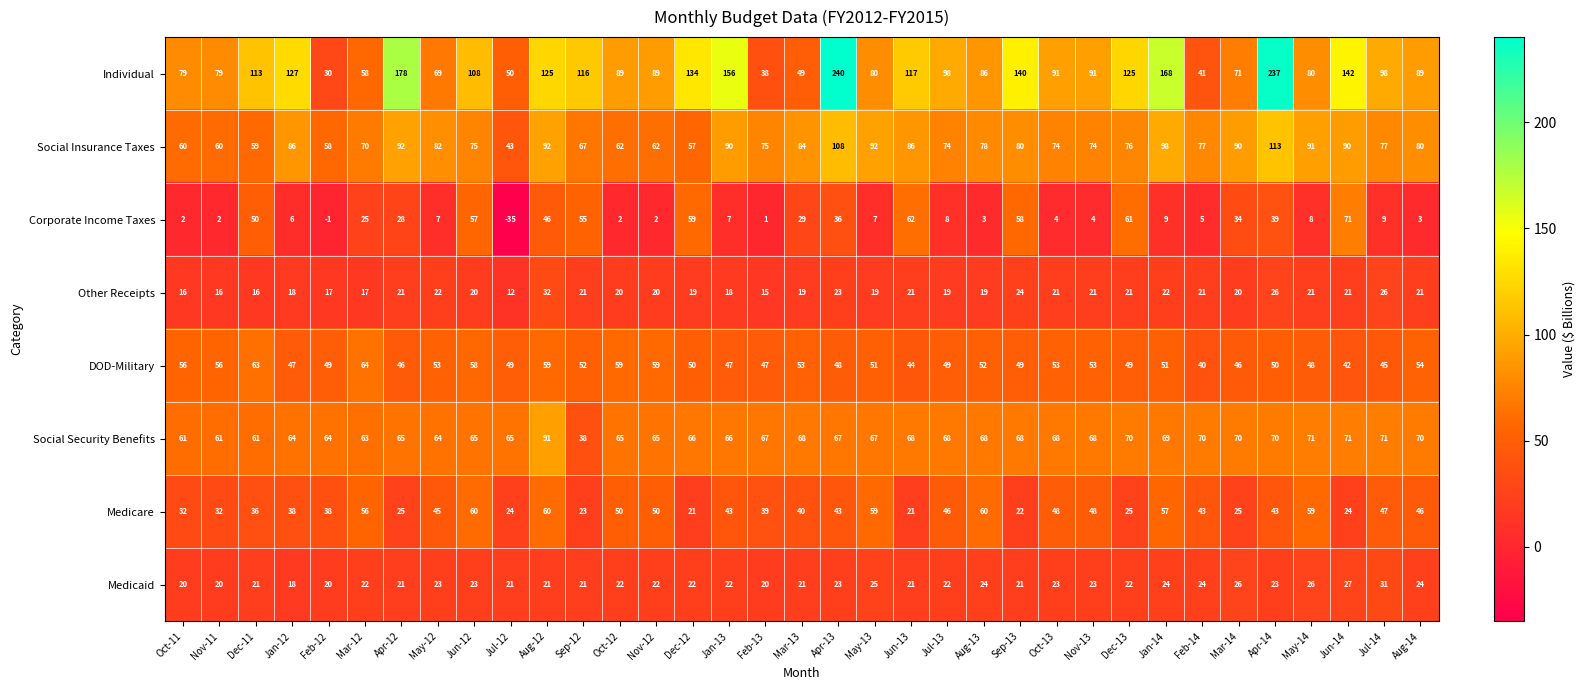

Which series has the largest range (max minus min)?

Individual